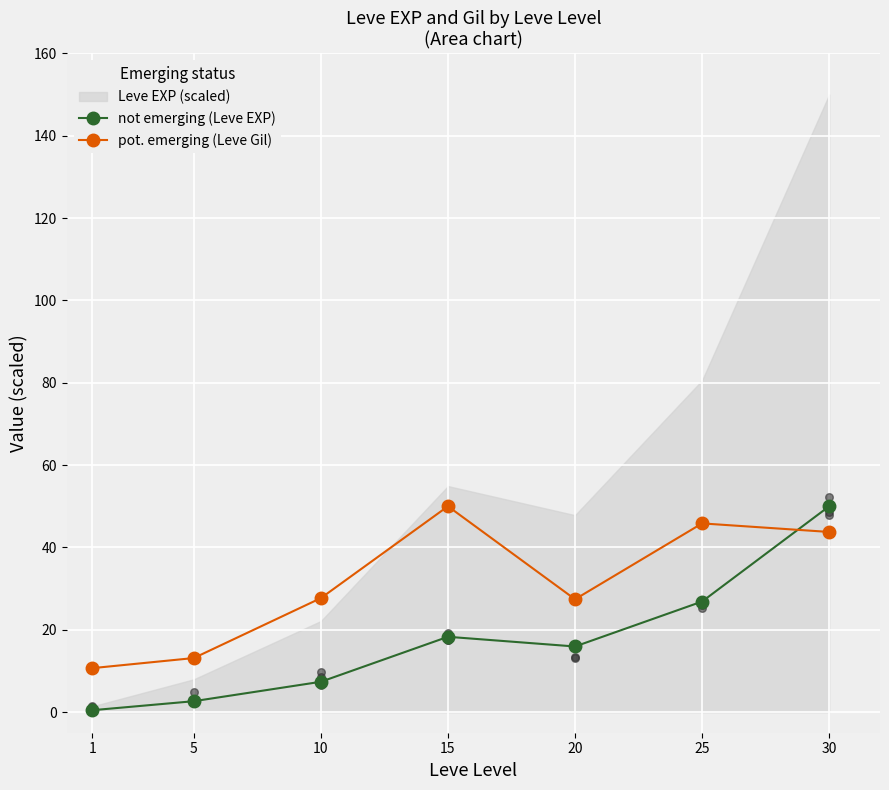

Which series has the largest Y range (max minus min)?

not emerging (Leve EXP)